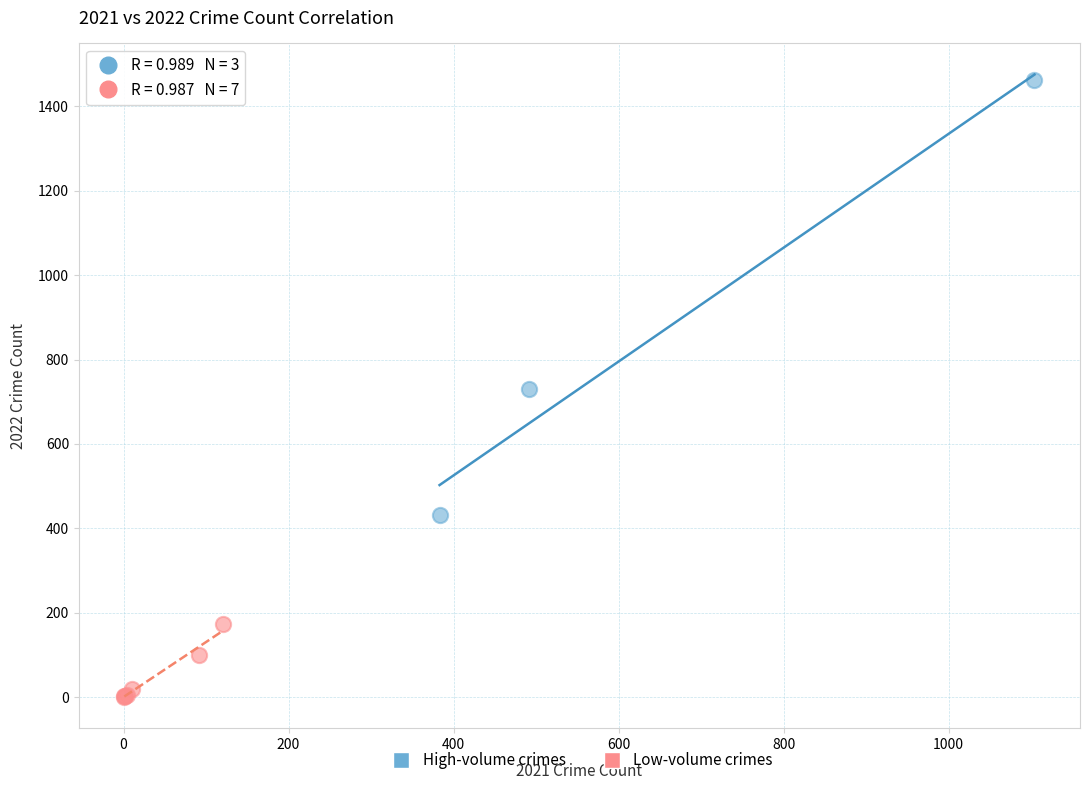

Which series contains the highest Y value?

High-volume crimes